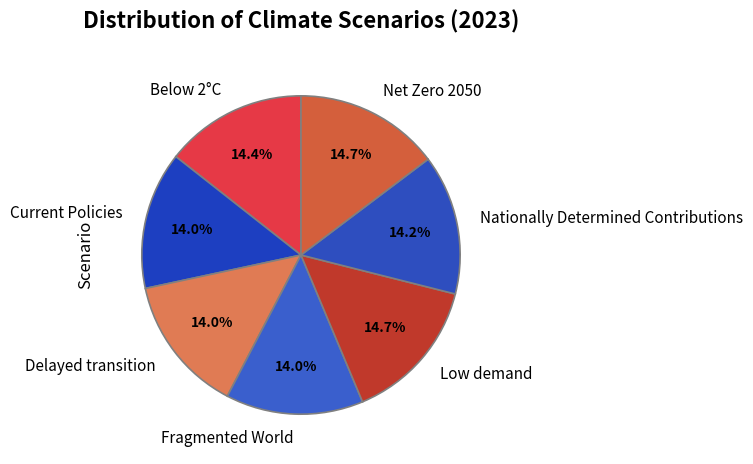

Which has a higher value, Net Zero 2050 or Fragmented World?

Net Zero 2050